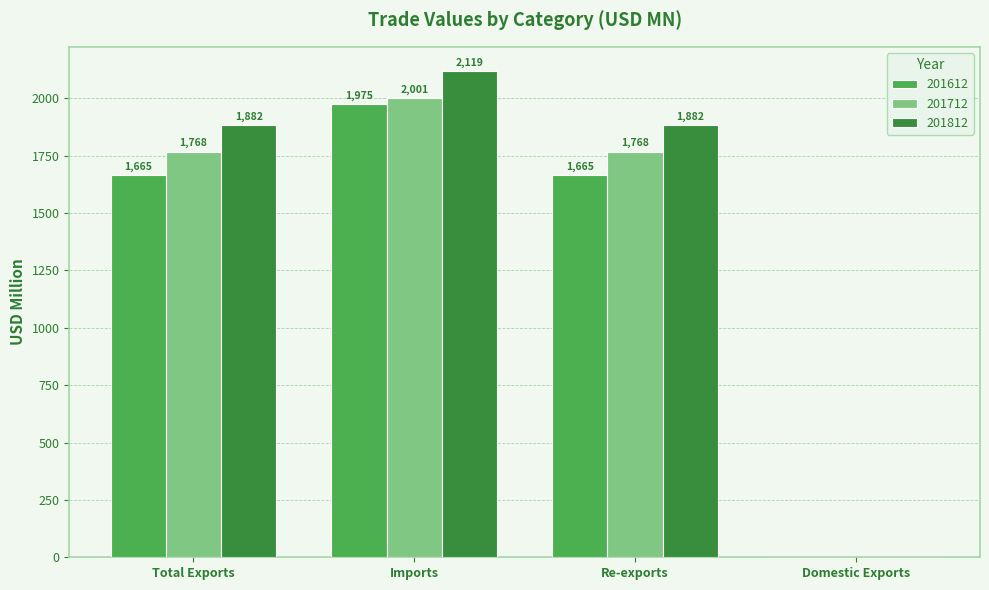

Between Re-exports and Domestic Exports, which series saw the biggest shift?

201812